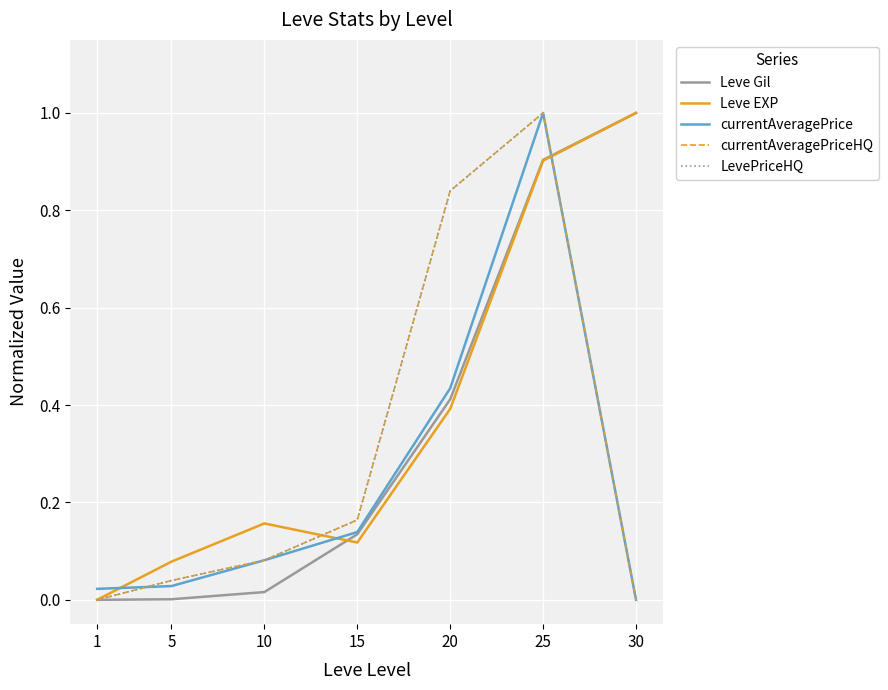

Which label corresponds to the smallest value in the chart?

1